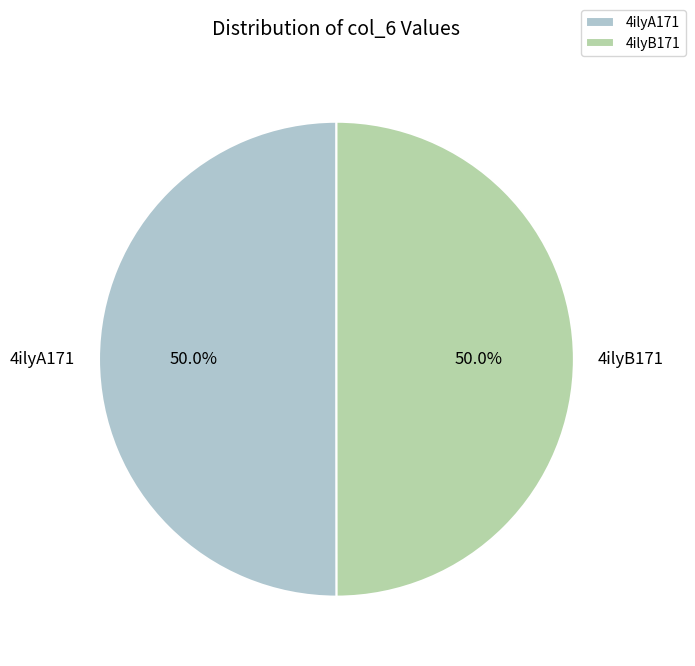

How many segments does this pie chart have?

2